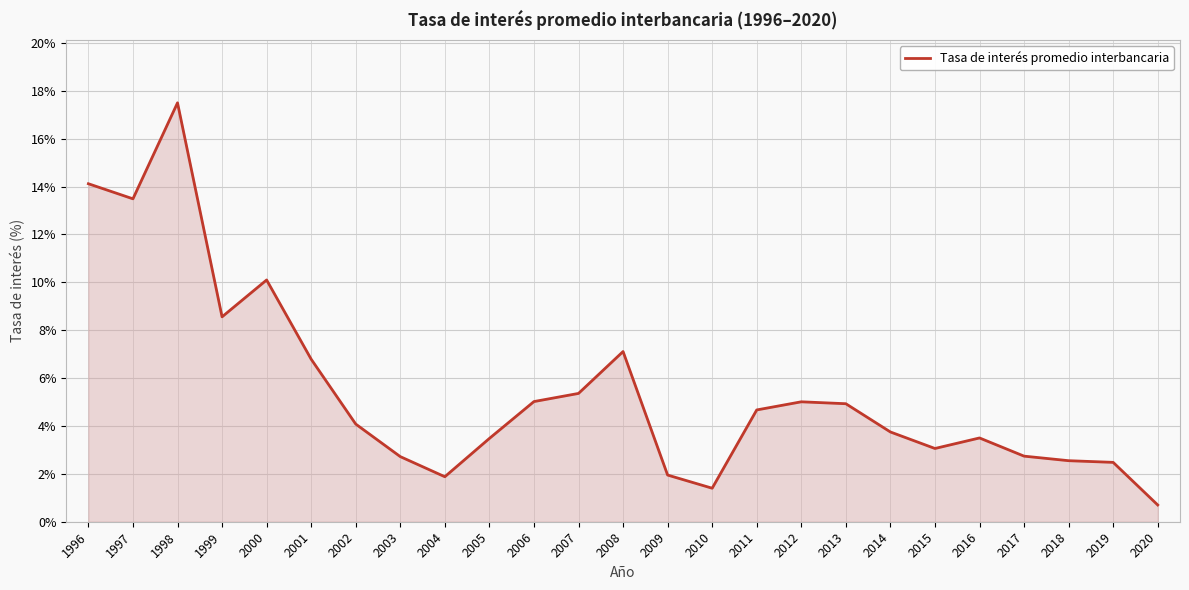

True or false: the data shows 0.7 at 2004.

False